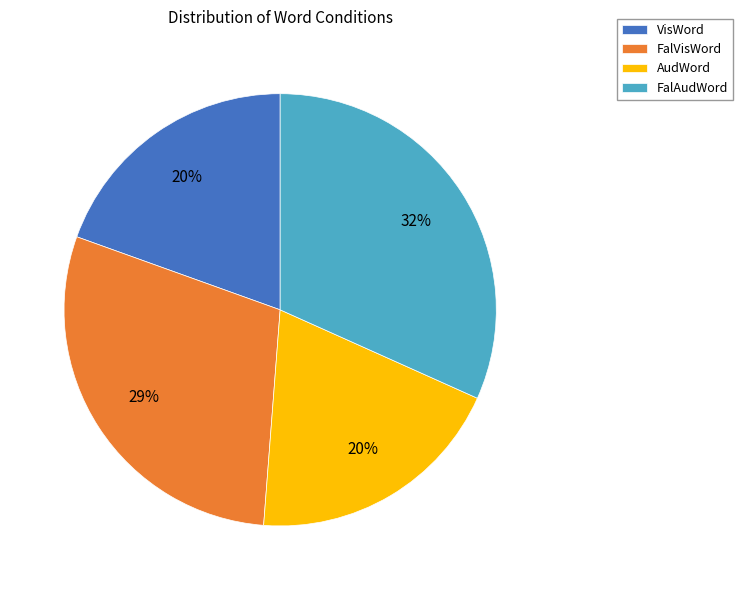

Which category has the biggest portion of the pie?

FalAudWord